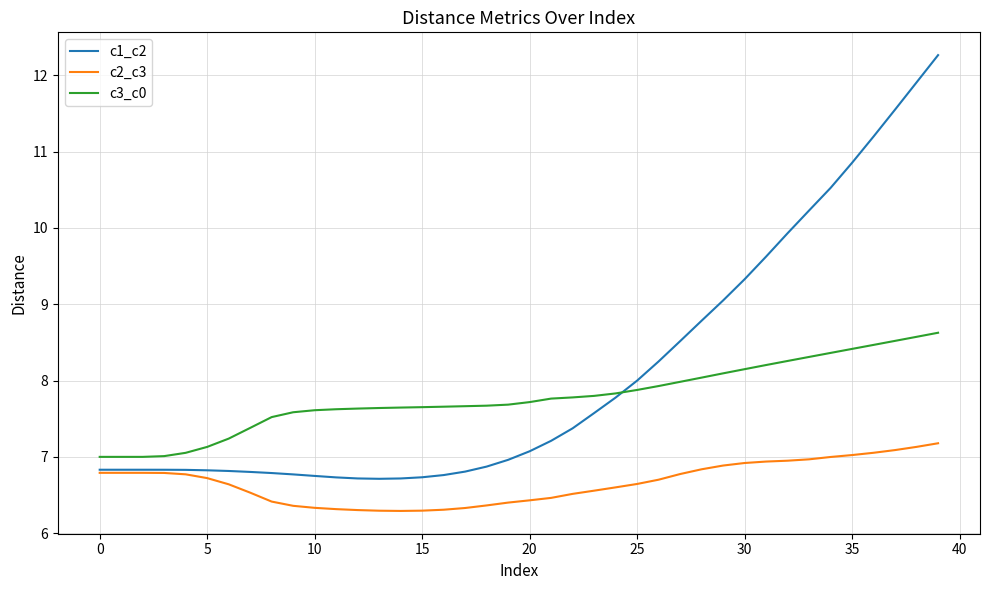

Rank the series by their maximum value, from lowest to highest.

c2_c3, c3_c0, c1_c2